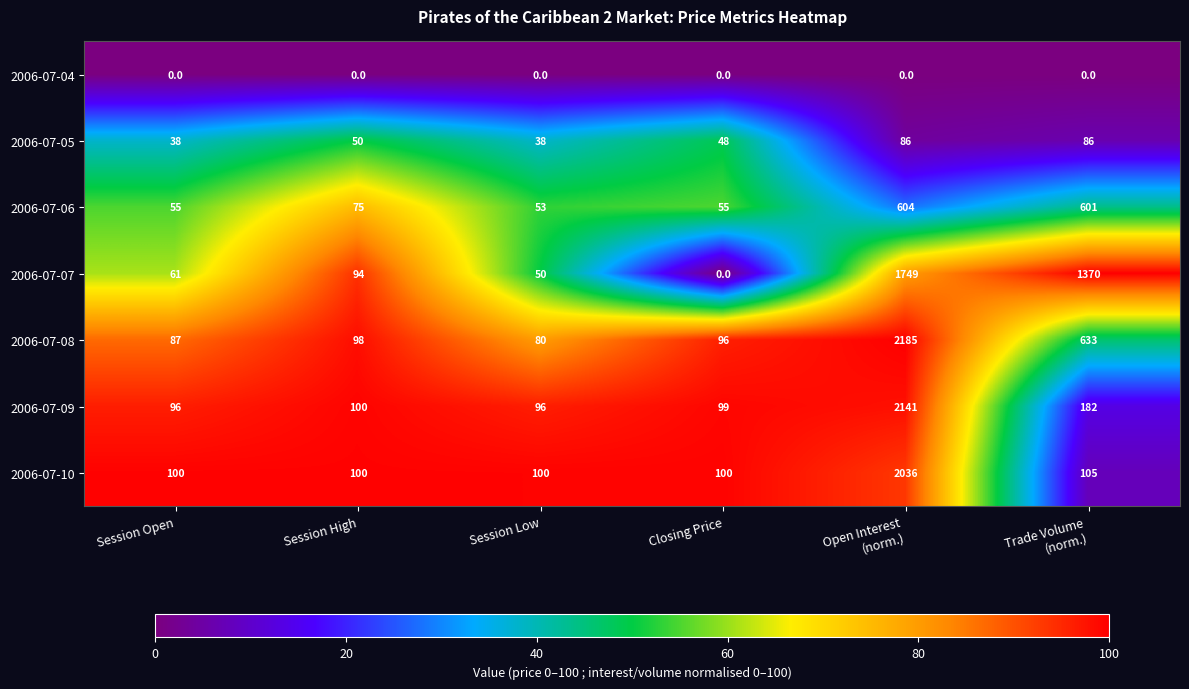

Which series has the largest total across all categories?

2006-07-07